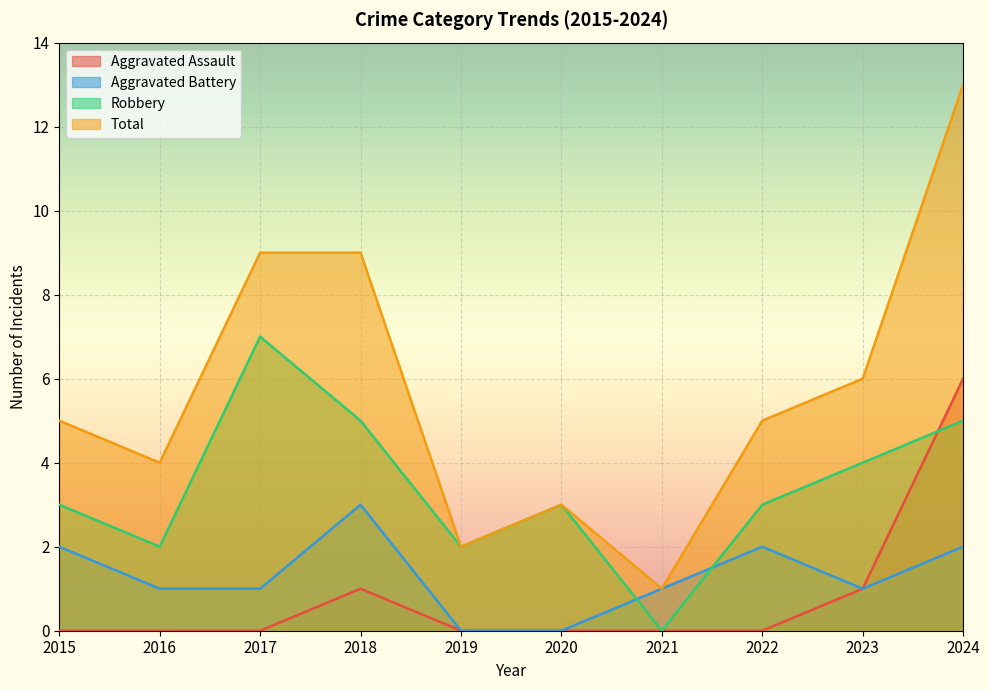

How many values in the Aggravated Battery series exceed 1?

4